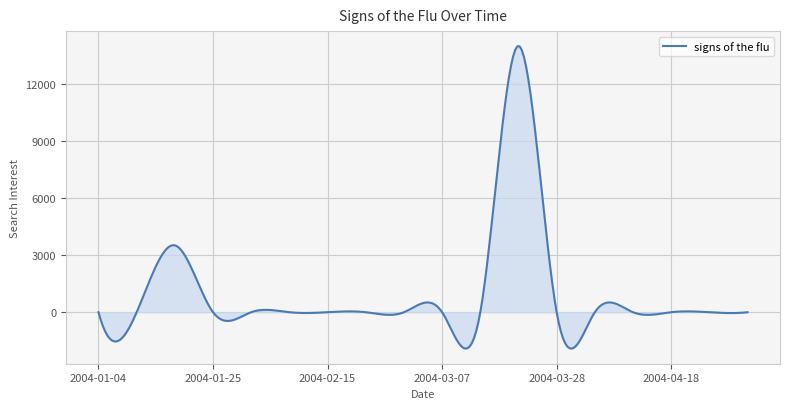

What is the difference between the second highest and second lowest values?

15920.9